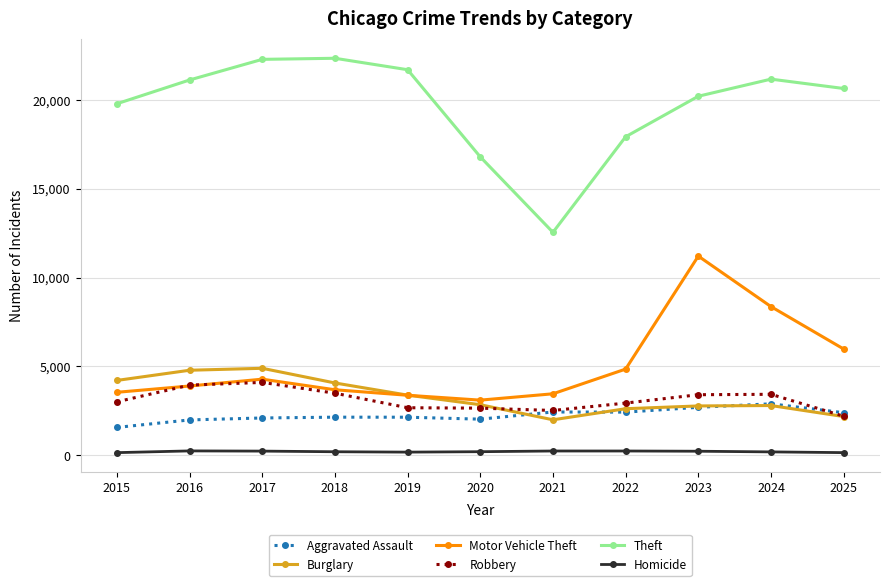

In Robbery, how many points are higher than both neighbors (excluding endpoints)?

2